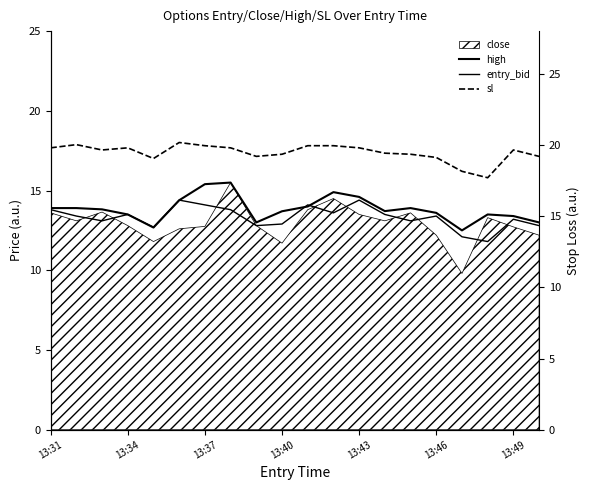

What is the difference between the high values at 19 and 7?

2.5